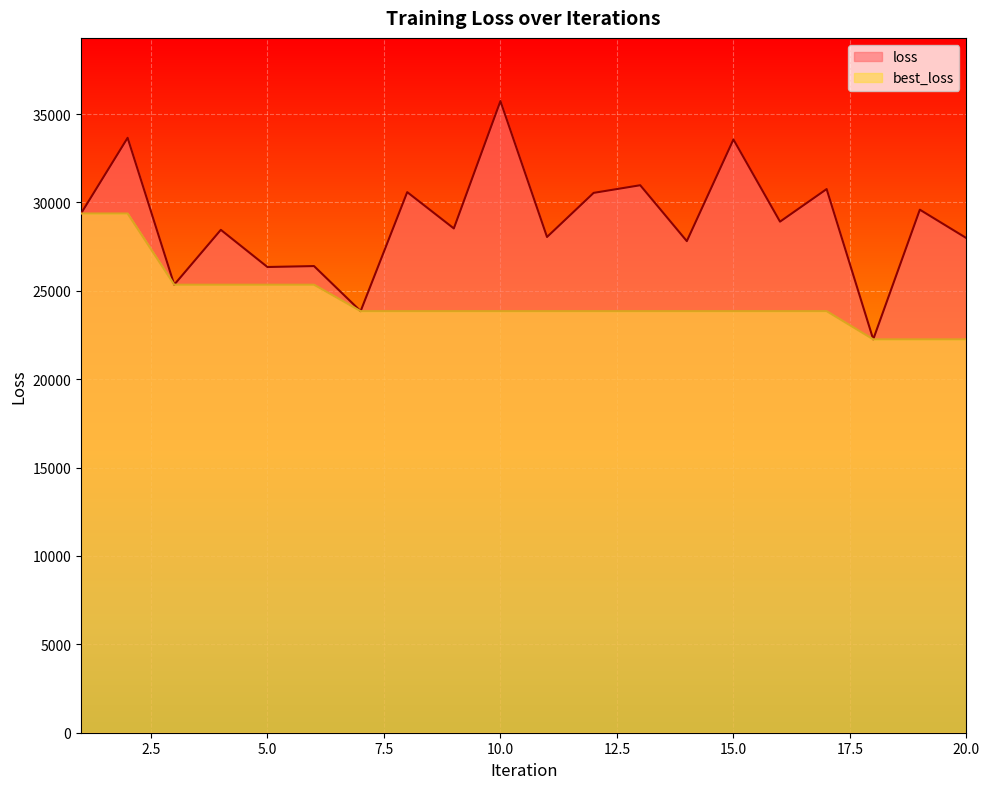

How many data points in loss are above 28913?

10